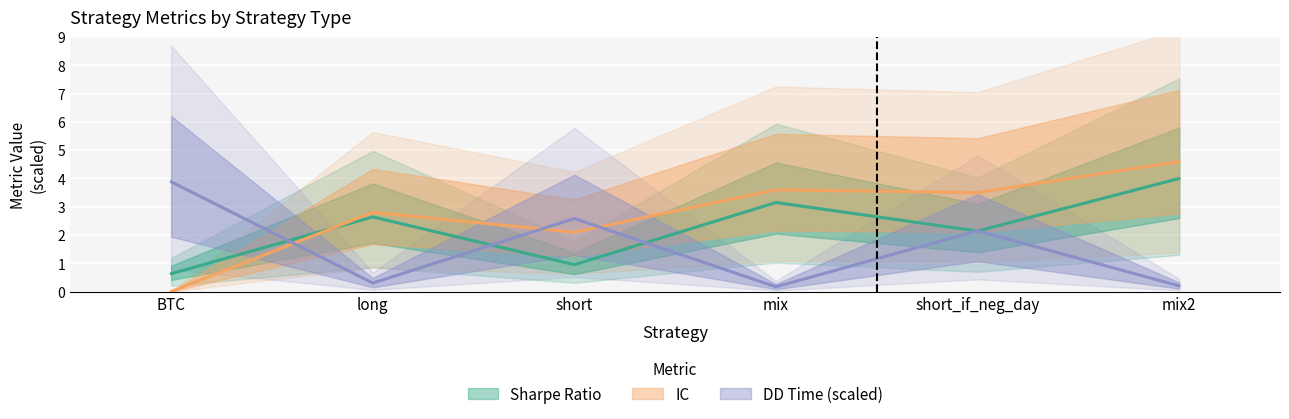

What is the label of the 5th point from the left?

short_if_neg_day